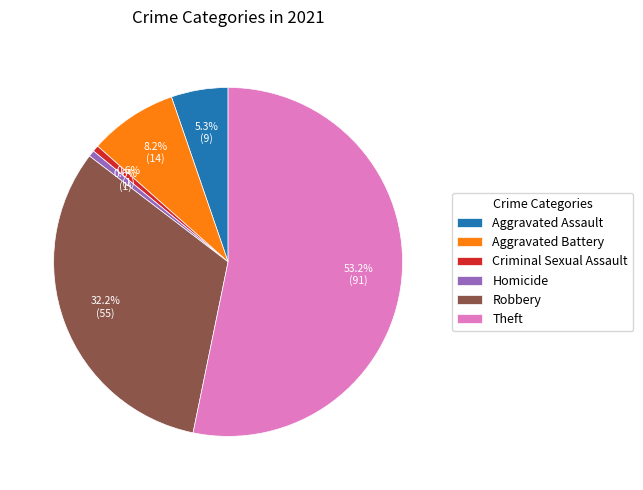

Does Homicide represent more than half of the total?

No